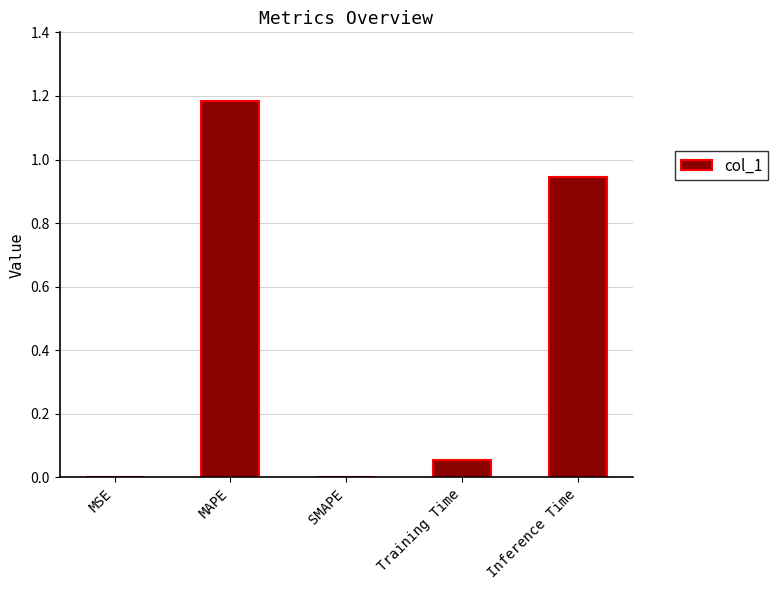

Which has a higher value, MSE or Training Time?

Training Time